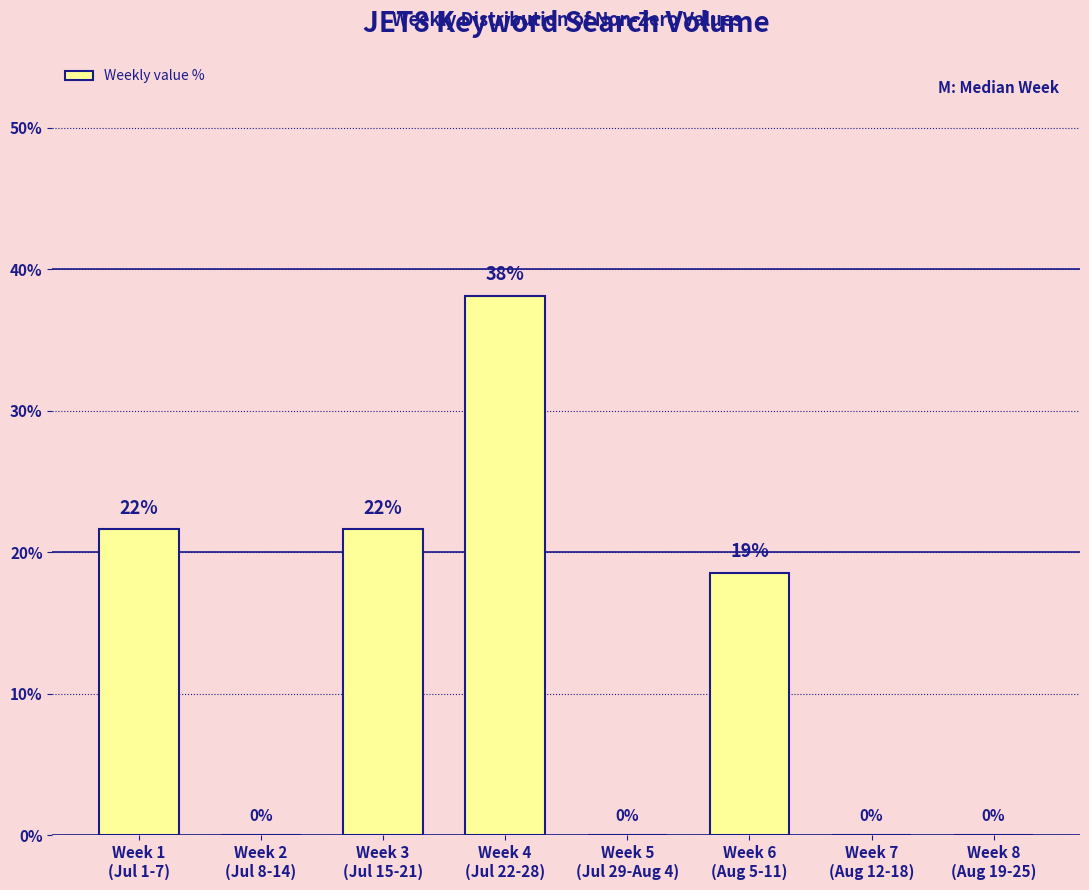

What is the average value?

12.5